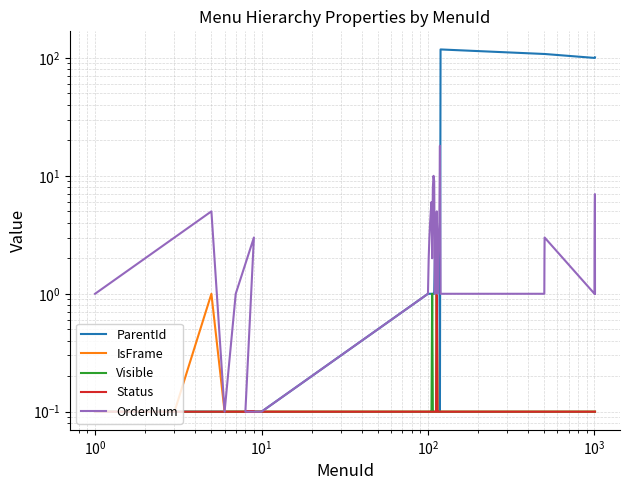

Reading left to right, what are all the values shown in this chart?

ParentId: 0.1	0.1	0.1	0.1	0.1	0.1	0.1	0.1	0.1	1.0	1.0	1.0	1.0	1.0	1.0	1.0	1.0	1.0	1.0	2.0	2.0	2.0	2.0	3.0	3.0	3.0	3.0	0.1	118.0	108.0	108.0	108.0	100.0	100.0	100.0	100.0	100.0	100.0	100.0	101.0
IsFrame: 0.1	0.1	0.1	1.0	0.1	0.1	0.1	0.1	0.1	0.1	0.1	0.1	0.1	0.1	0.1	0.1	0.1	0.1	0.1	0.1	0.1	0.1	1.0	0.1	0.1	0.1	0.1	0.1	0.1	0.1	0.1	0.1	0.1	0.1	0.1	0.1	0.1	0.1	0.1	0.1
Visible: 0.1	0.1	0.1	0.1	0.1	0.1	0.1	0.1	0.1	0.1	0.1	0.1	0.1	0.1	0.1	1.0	0.1	0.1	0.1	0.1	0.1	0.1	1.0	0.1	0.1	0.1	0.1	0.1	0.1	0.1	0.1	0.1	0.1	0.1	0.1	0.1	0.1	0.1	0.1	0.1
Status: 0.1	0.1	0.1	0.1	0.1	0.1	0.1	0.1	0.1	0.1	0.1	0.1	0.1	0.1	0.1	0.1	0.1	0.1	0.1	0.1	0.1	0.1	1.0	0.1	0.1	0.1	0.1	0.1	0.1	0.1	0.1	0.1	0.1	0.1	0.1	0.1	0.1	0.1	0.1	0.1
OrderNum: 1.0	2.0	3.0	5.0	0.1	1.0	3.0	0.1	0.1	1.0	2.0	3.0	4.0	5.0	6.0	2.0	8.0	10.0	9.0	1.0	2.0	4.0	5.0	1.0	2.0	3.0	4.0	18.0	1.0	1.0	2.0	3.0	1.0	2.0	3.0	4.0	5.0	6.0	7.0	1.0